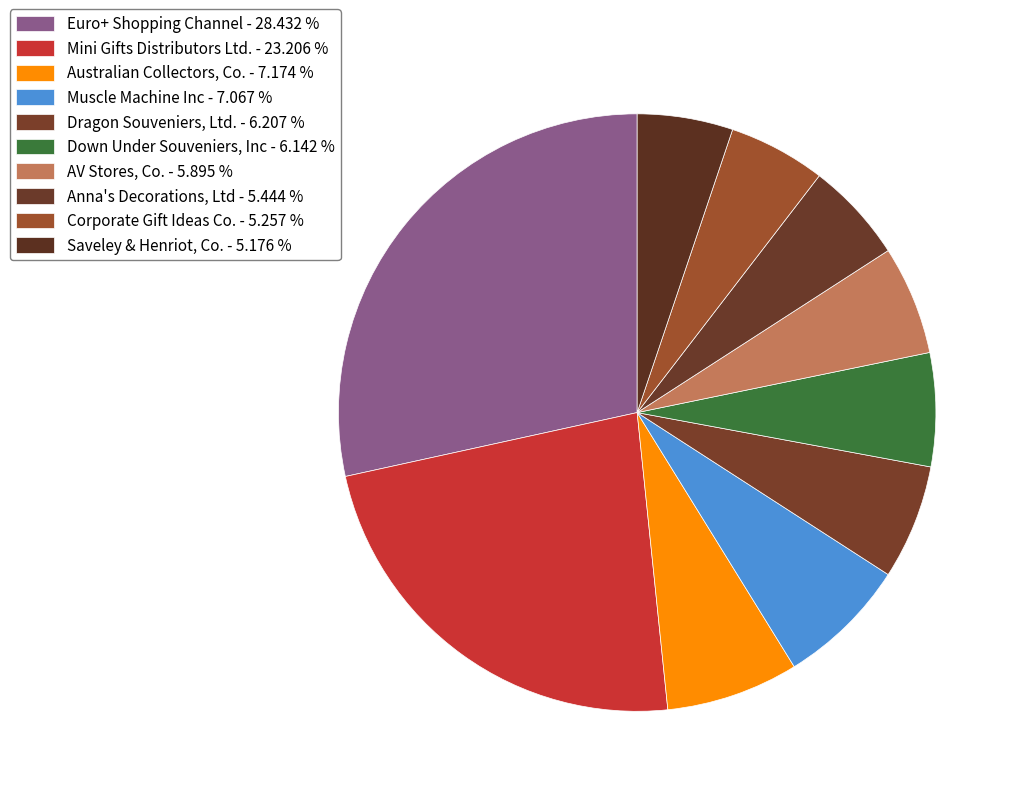

Does any single category account for the majority?

No